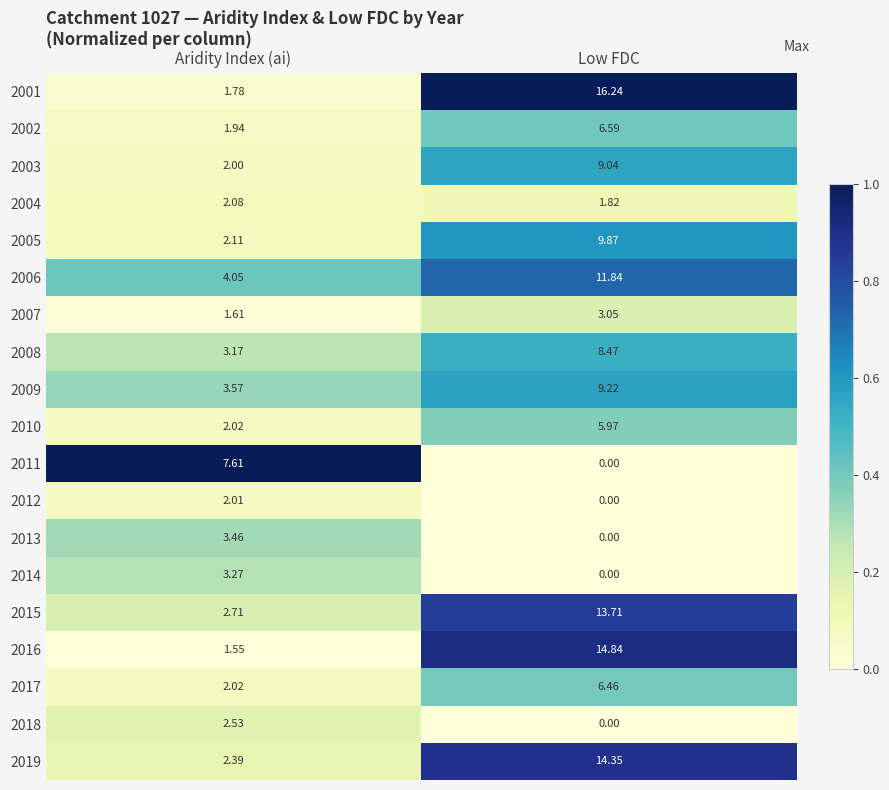

Count the number of categories in the chart.

2